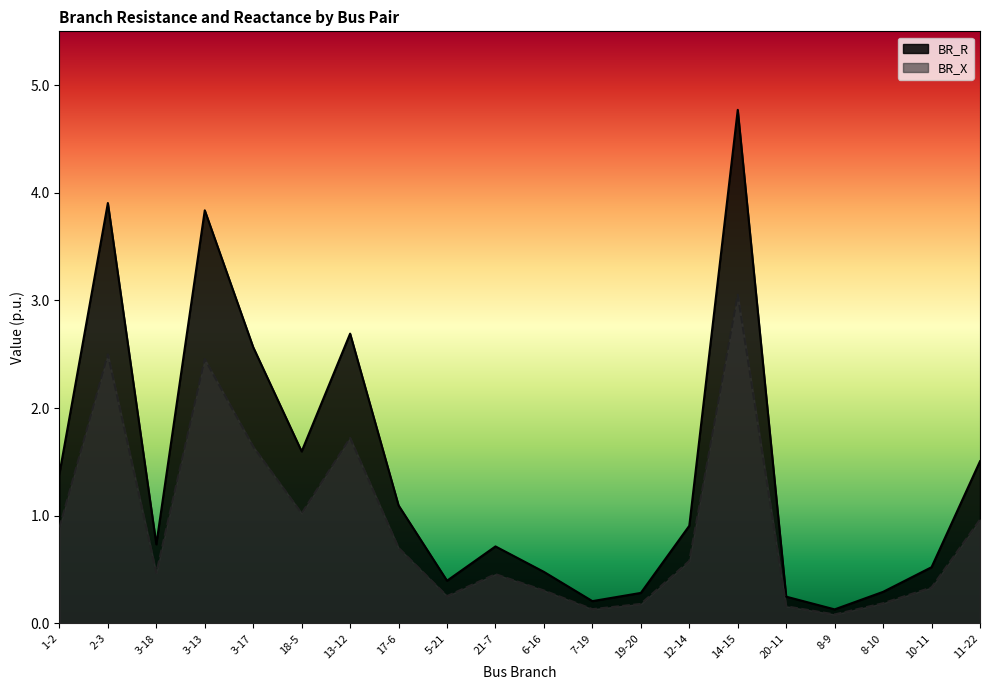

Between 6-16 and 10-11, which is larger?

10-11